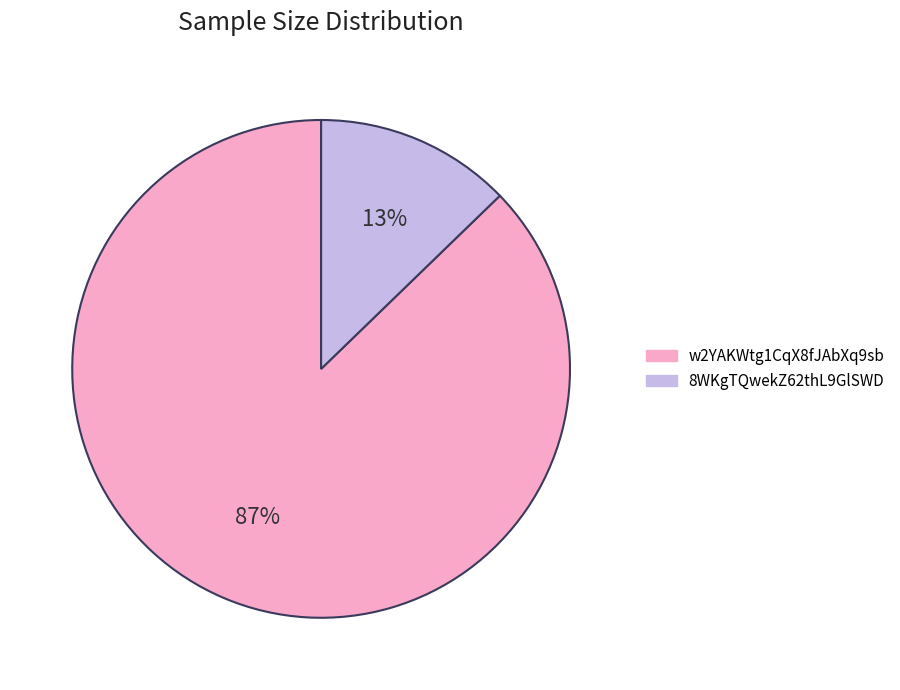

What percentage is the w2YAKWtg1CqX8fJAbXq9sb slice, to the nearest percent?

87%